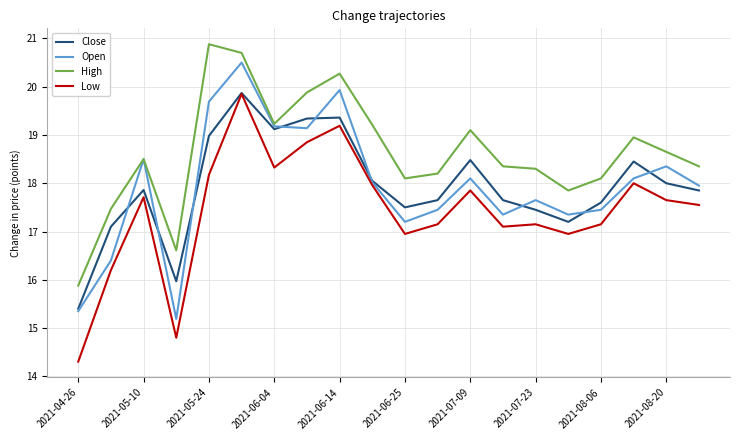

What is the minimum value shown in the chart?

14.3